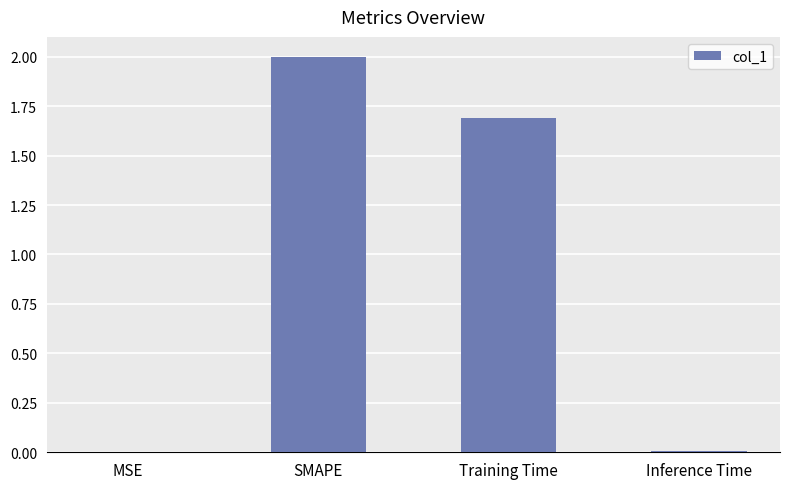

At which label is the value closest to 1?

Training Time